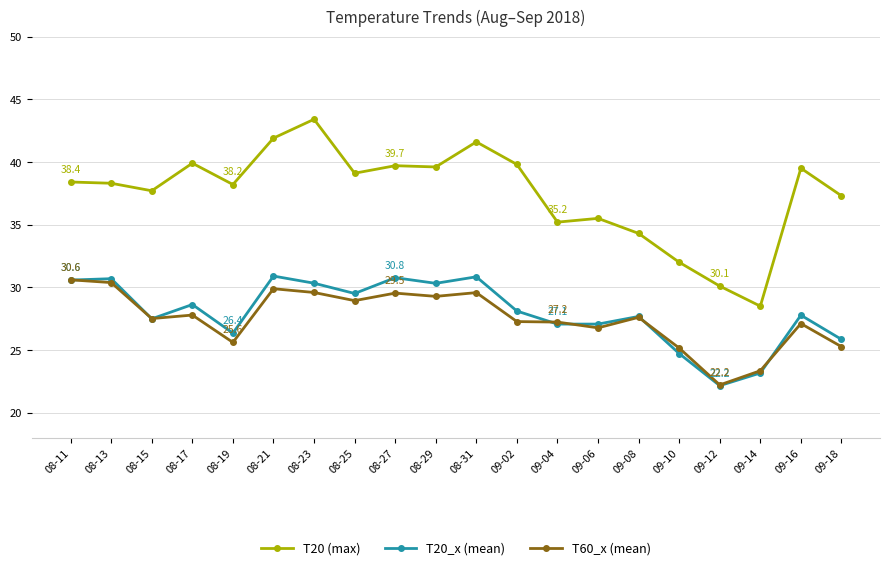

True or false: T60_x (mean) and T20 (max) cross at least once.

False